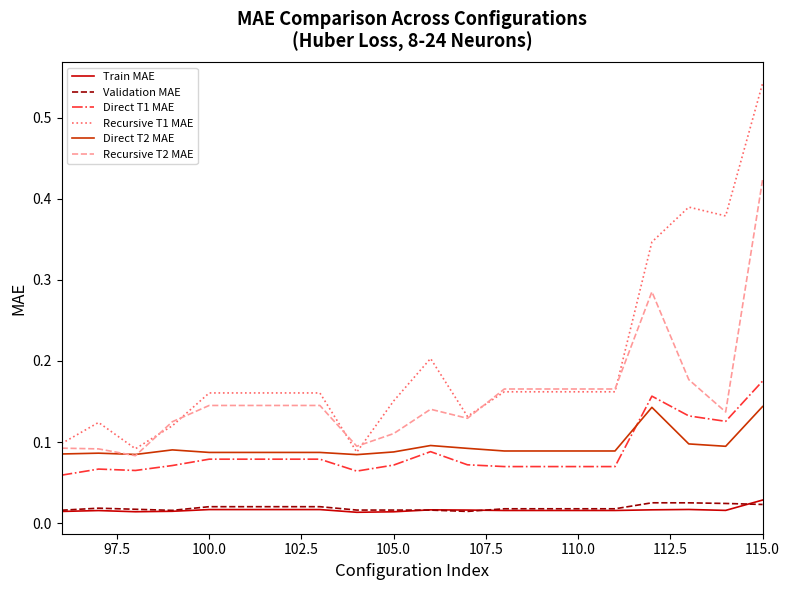

Which series has the largest range (max minus min)?

Recursive T1 MAE